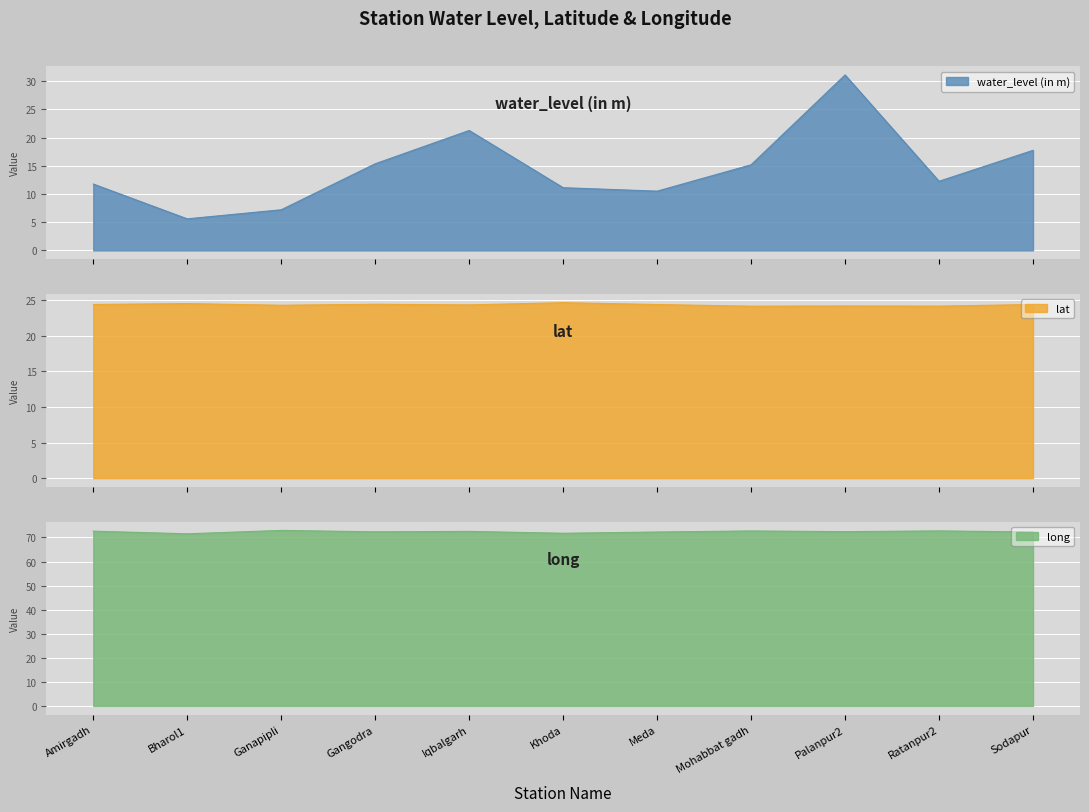

How many lines are shown in the chart?

3